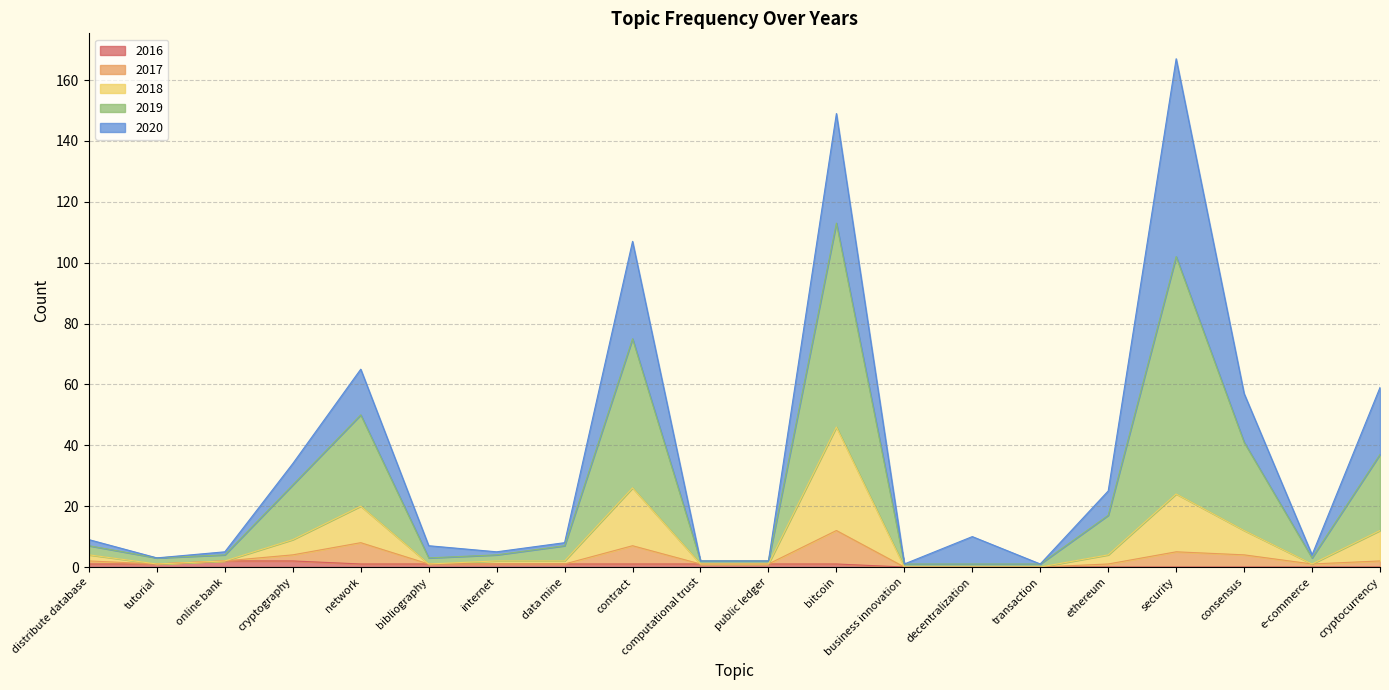

At which category is the sum across all series the highest?

security